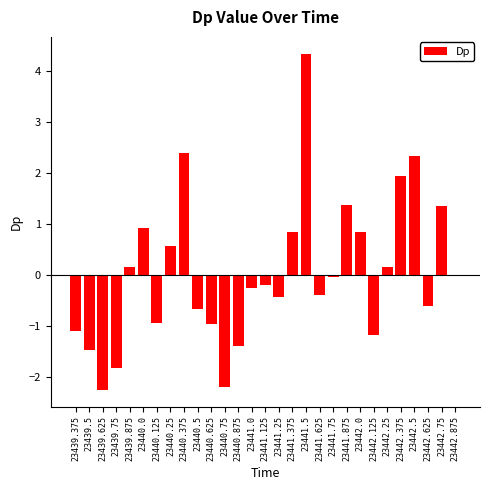

Where is the data nearest to the value 1?

23440.0